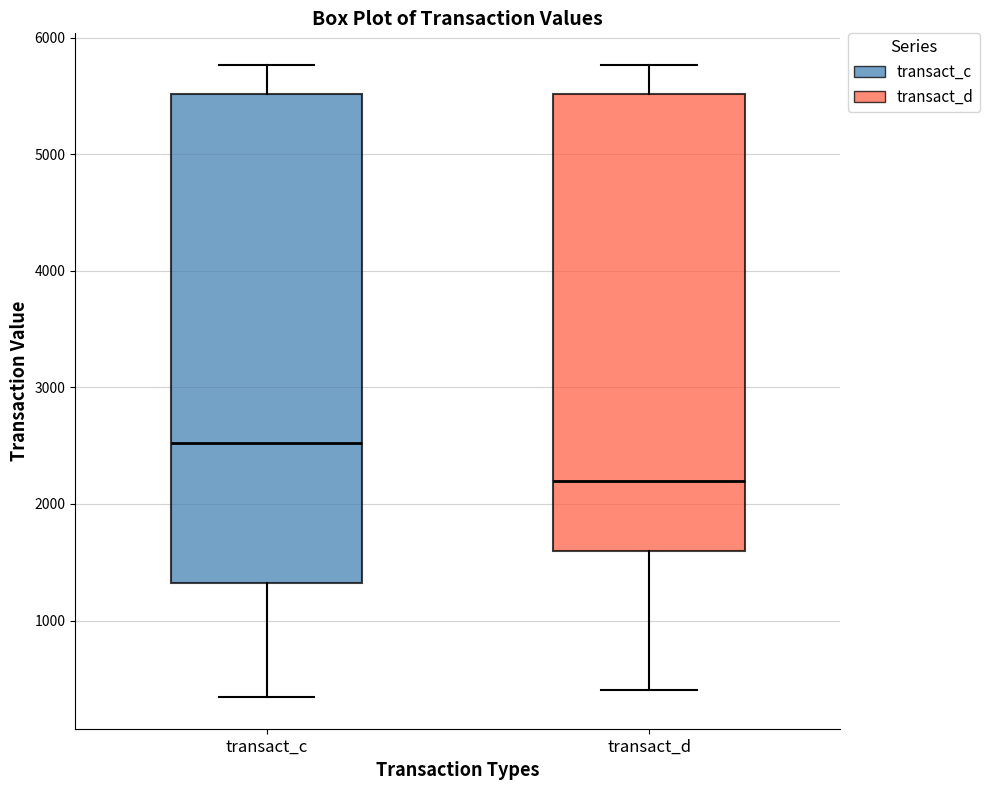

Reading left to right, transcribe this box plot: for each box, give where its median line is, the range the box spans, and where its two whiskers end, as read against the y-axis. The values are not printed on the chart, so give them approximately, as read against the axis.

transact_c: median 2500, box 1300 to 5500, whiskers 300 to 5800
transact_d: median 2200, box 1600 to 5500, whiskers 400 to 5800